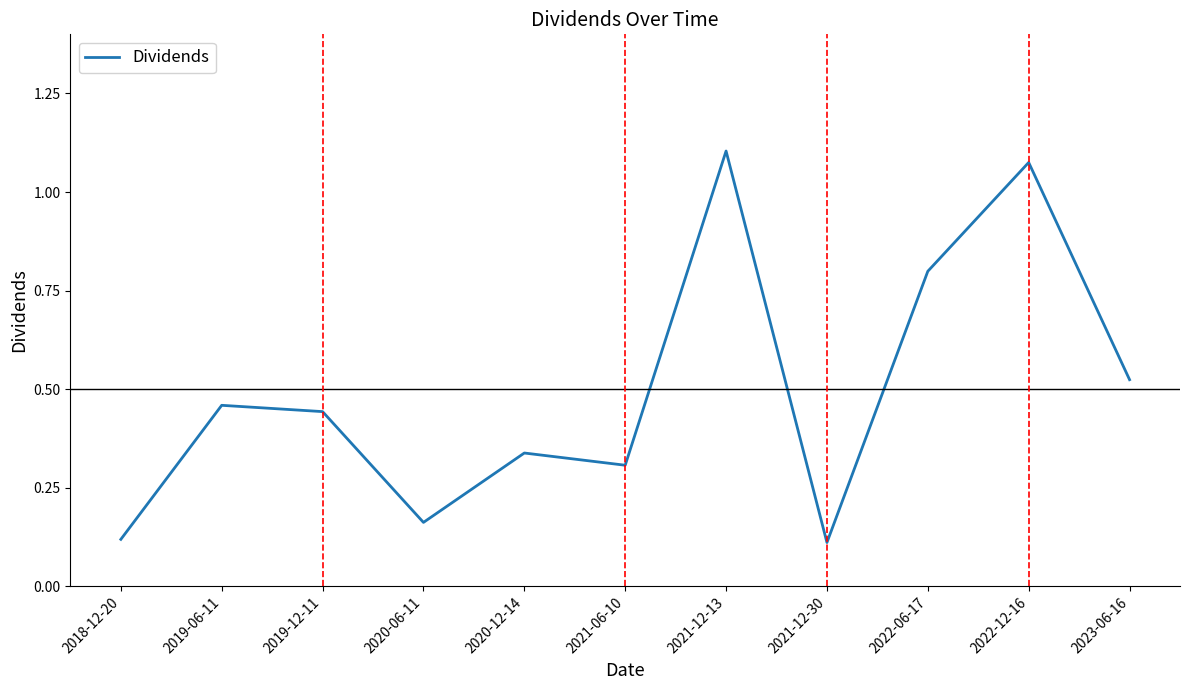

What position from the left is 2022-06-17?

9